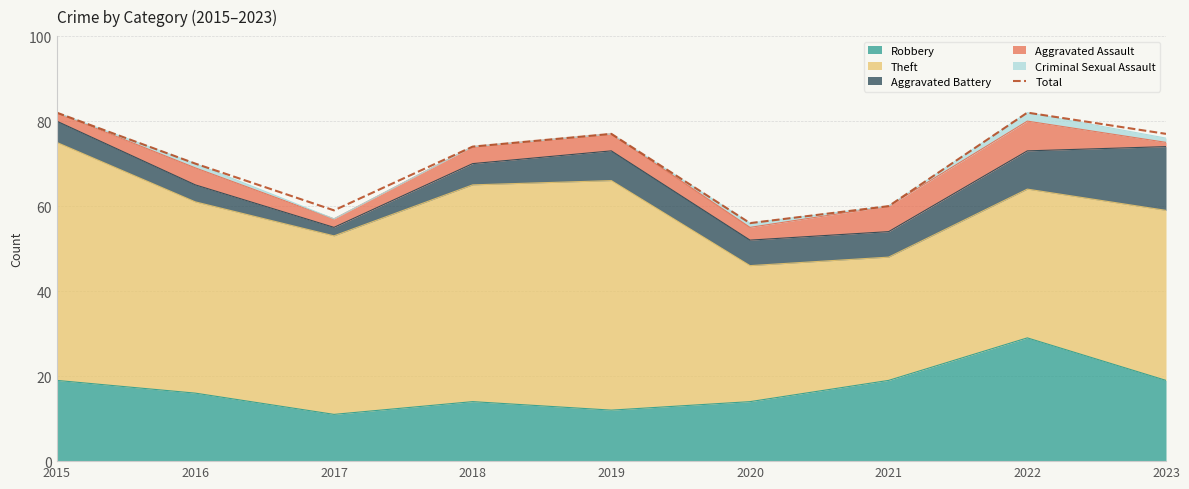

List the labels in order of value, largest first.

2015, 2022, 2019, 2023, 2018, 2016, 2021, 2017, 2020